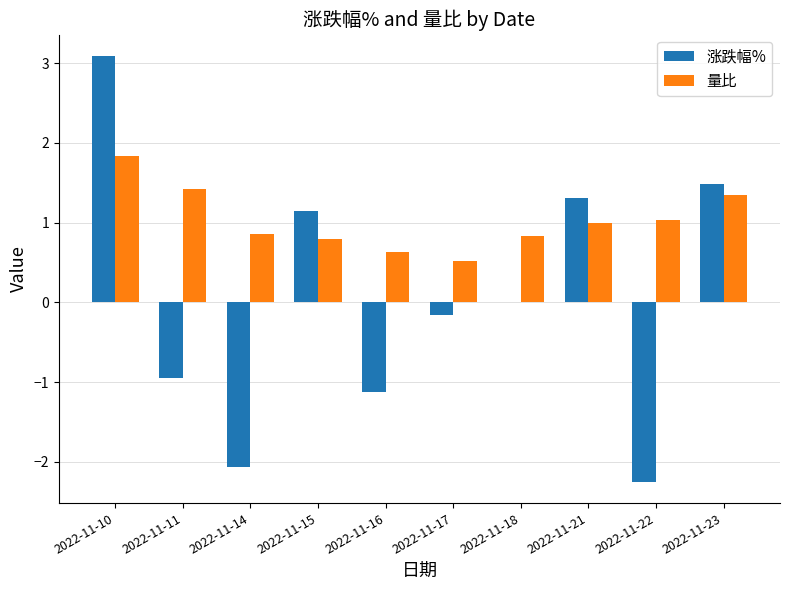

What value does the 量比 series have at 2022-11-10?

1.8